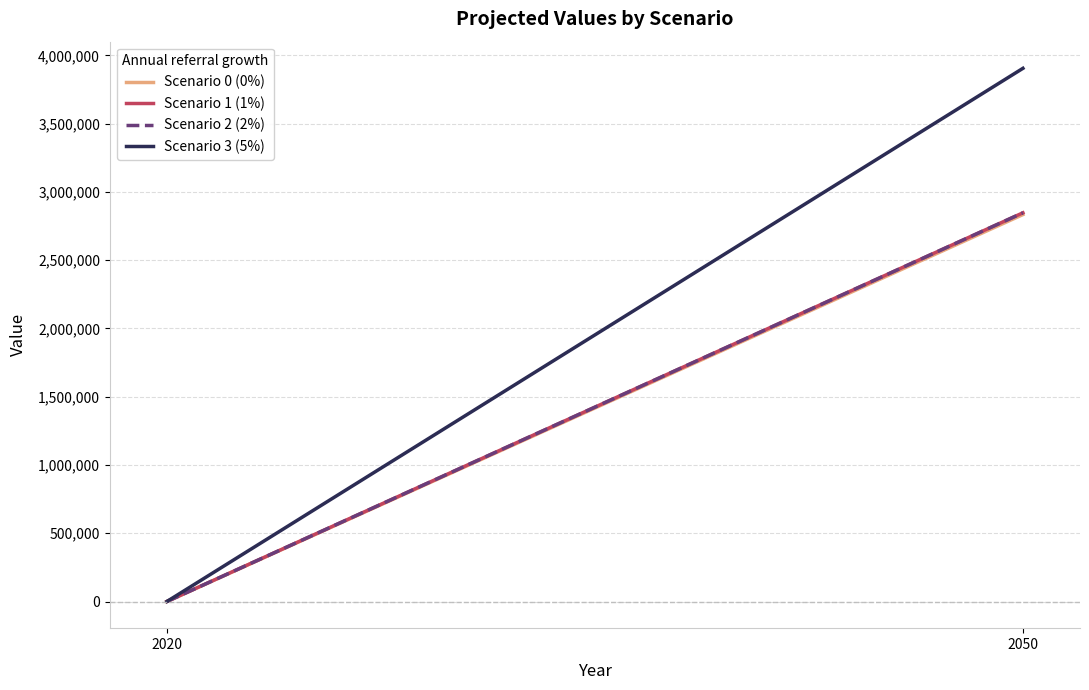

Reading left to right, what are all the values shown in this chart?

Scenario 0 (0%): 2020=0.0	2050=2833797.8
Scenario 1 (1%): 2020=0.0	2050=2846839.9
Scenario 2 (2%): 2020=0.0	2050=2846839.9
Scenario 3 (5%): 2020=0.0	2050=3904876.8